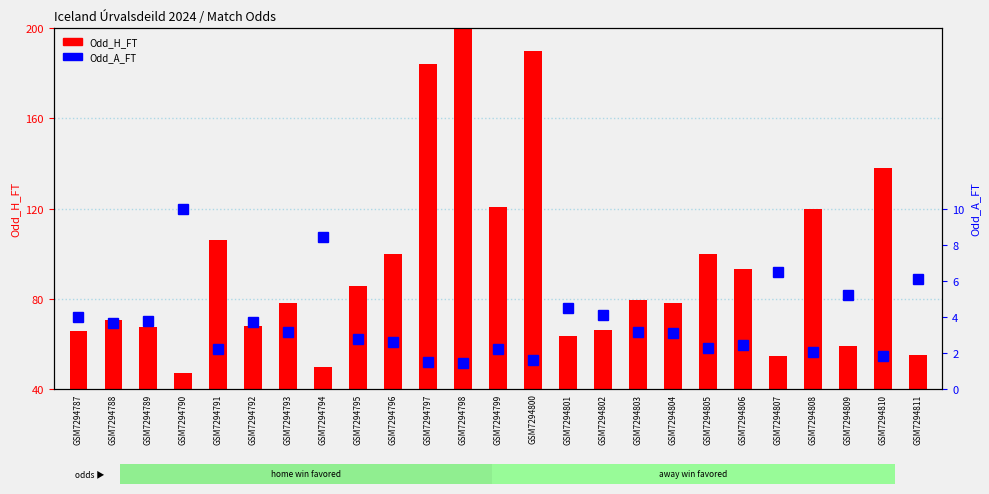

What is the spread (max minus min) of values at GSM7294811?

49.1